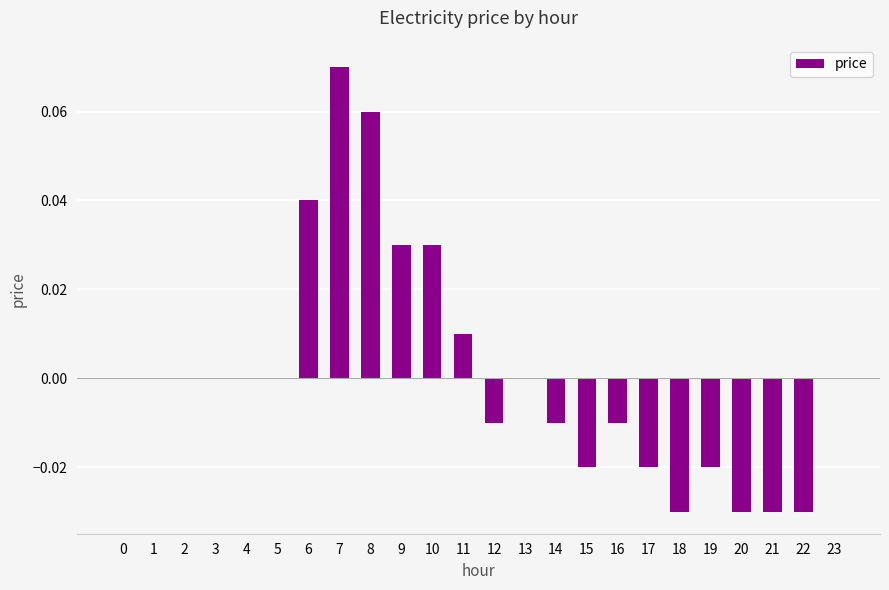

Which has a higher value, 15 or 18?

15